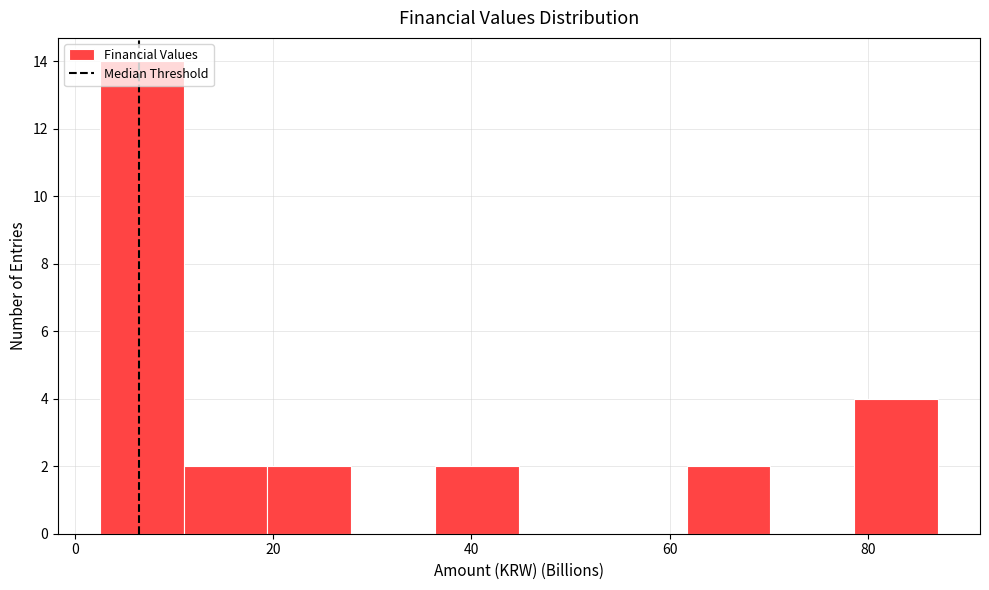

What is the height of the bar covering 2 to 10 on the x-axis? Neither the bar edges nor the heights are printed on the chart, so give them approximately, as read against the axes.

14